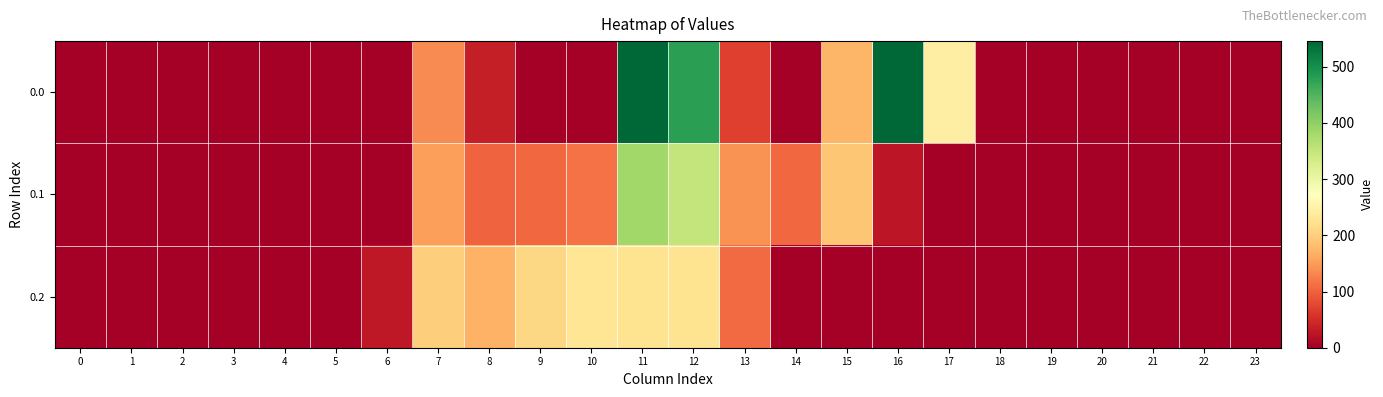

How many categories are shown in the chart?

24